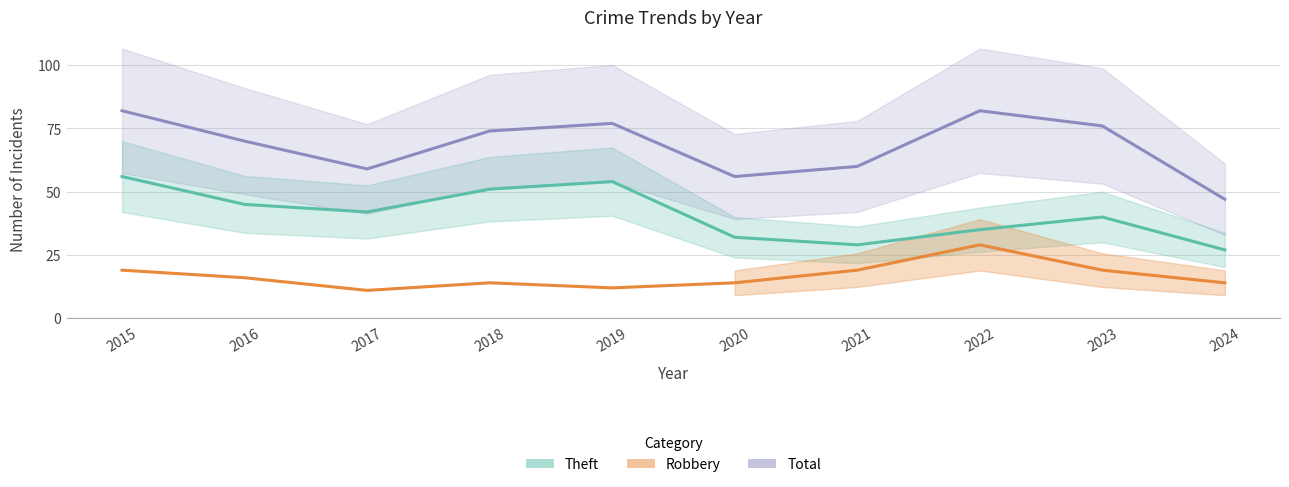

Between 2018 and 2022, which is larger?

2018